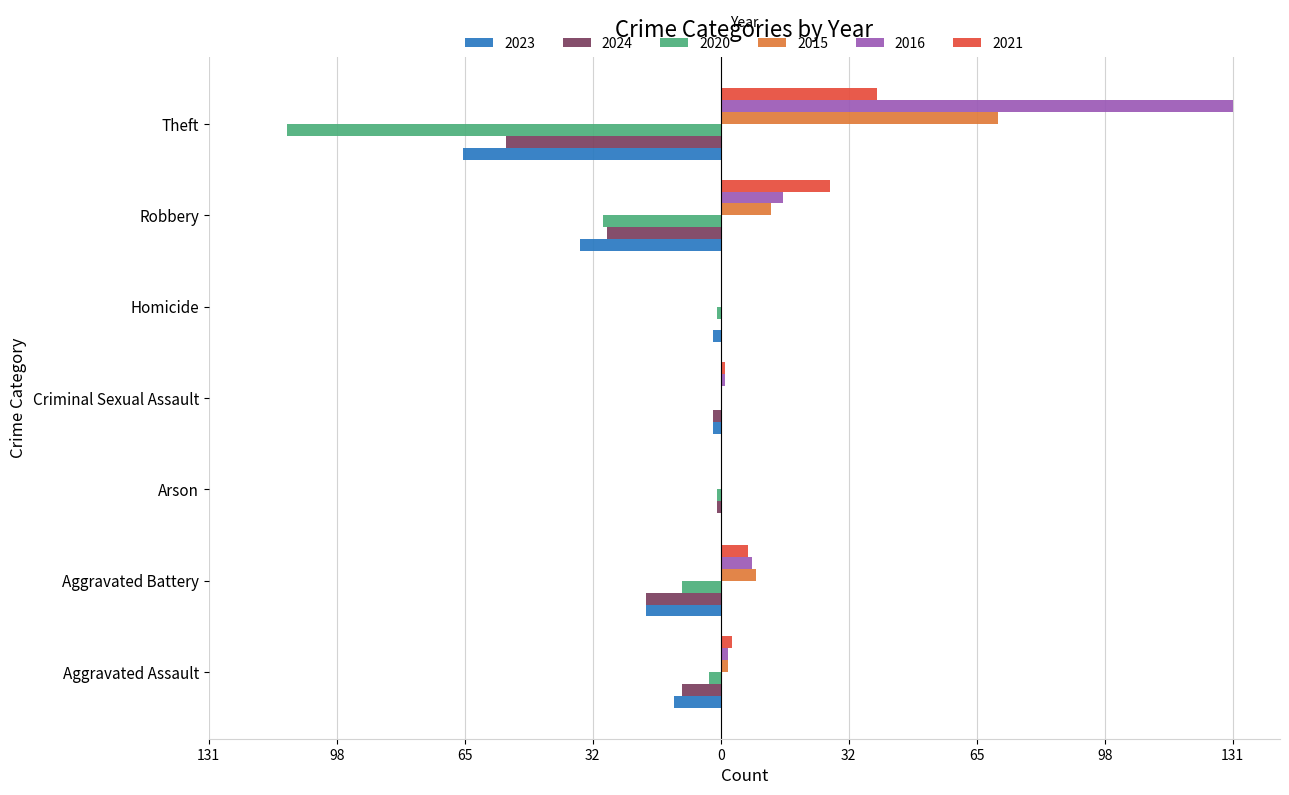

Which series has the largest total across all categories?

2016